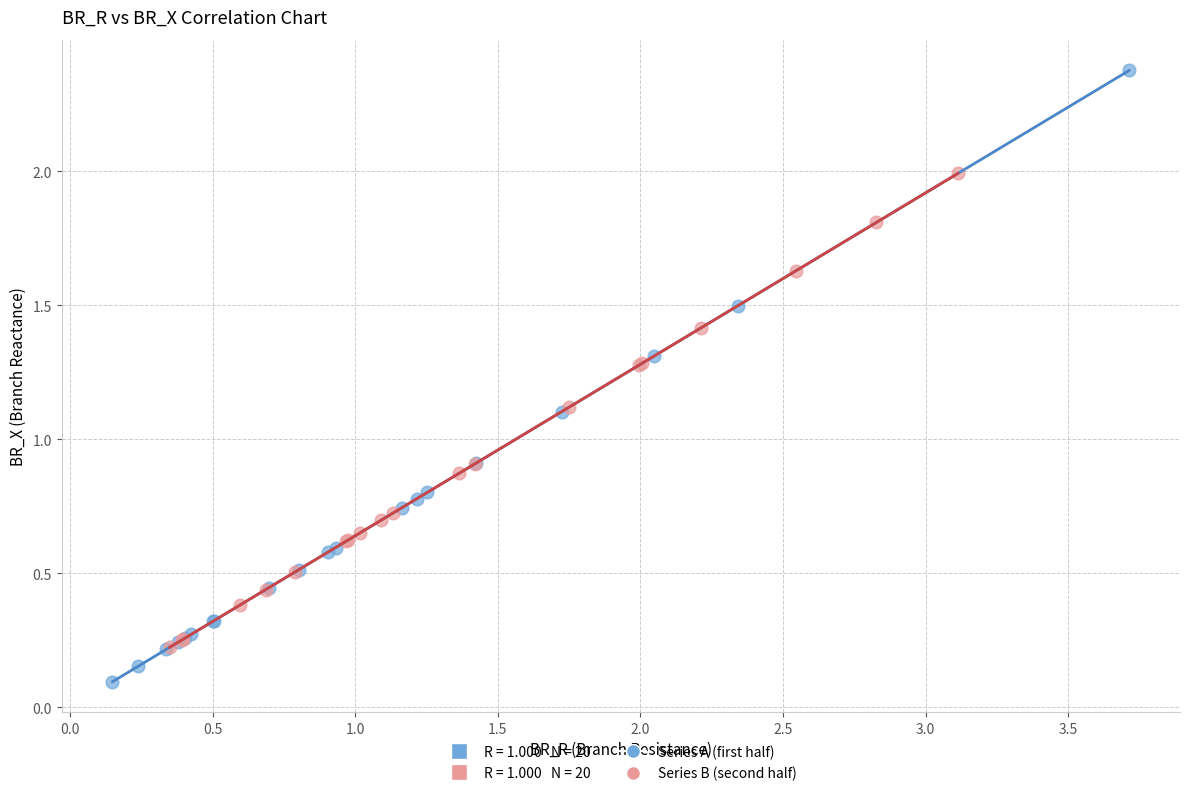

Which series has the widest spread of Y values?

Series A (first half)